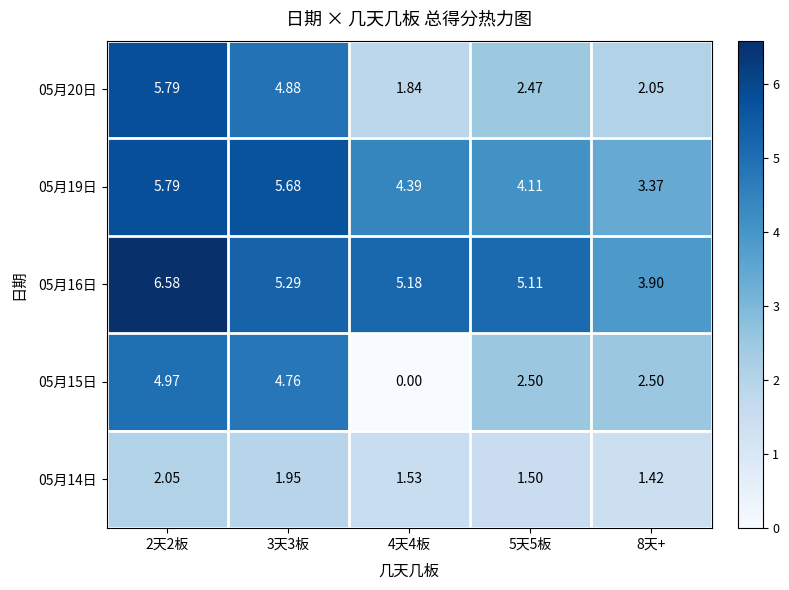

Is the value of 05月15日 at 2天2板 greater than the value of 05月14日 at 2天2板?

Yes